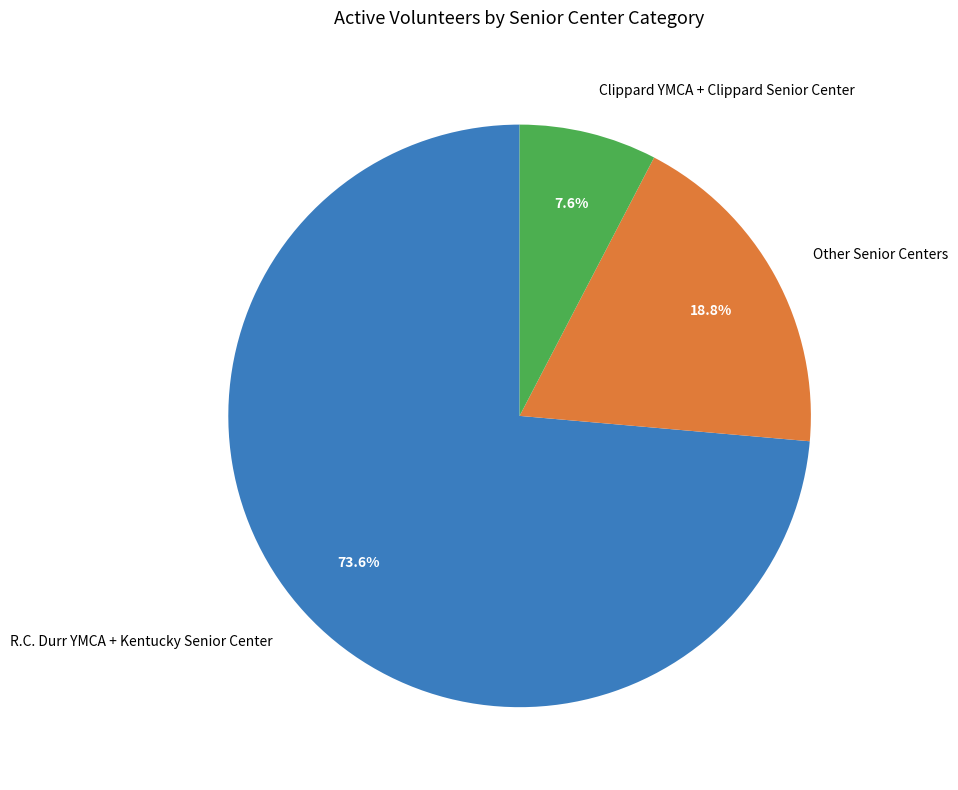

What percentage is NOT represented by Clippard YMCA + Clippard Senior Center?

92.4%